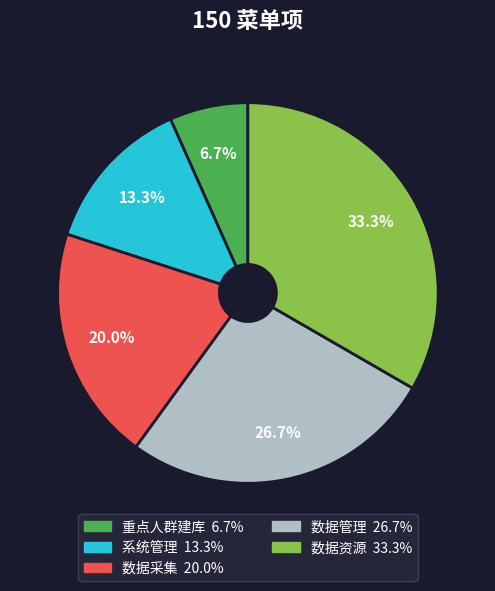

What percentage is the 数据管理 slice, to the nearest percent?

27%